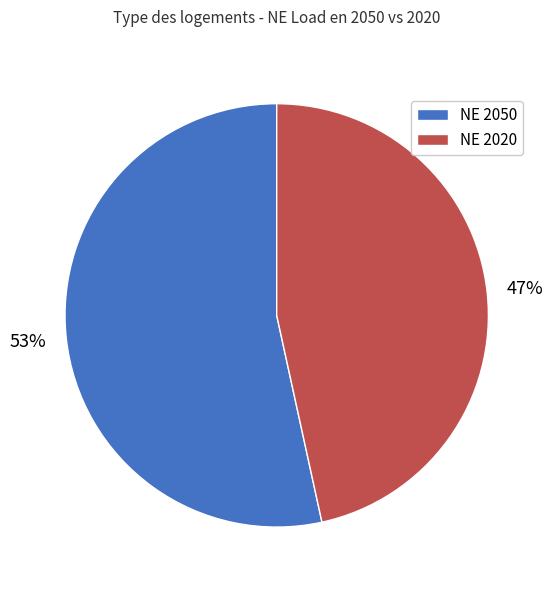

Which category accounts for the majority?

NE 2050